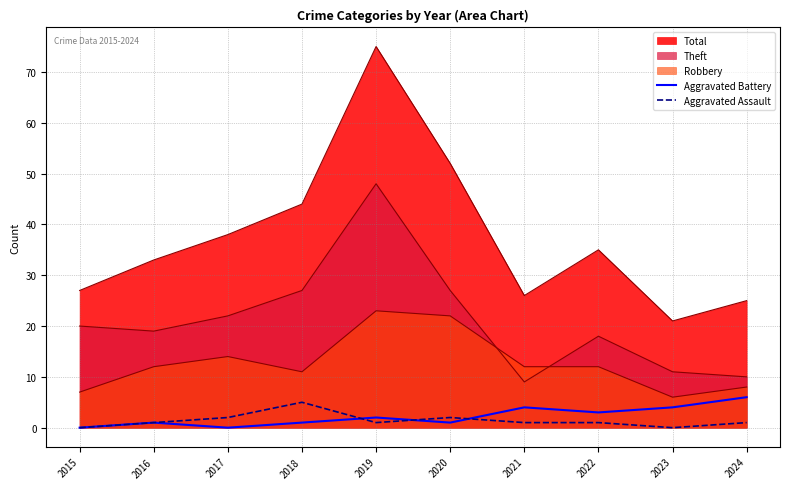

True or false: Aggravated Battery has more than 2 points higher than both neighbors.

True